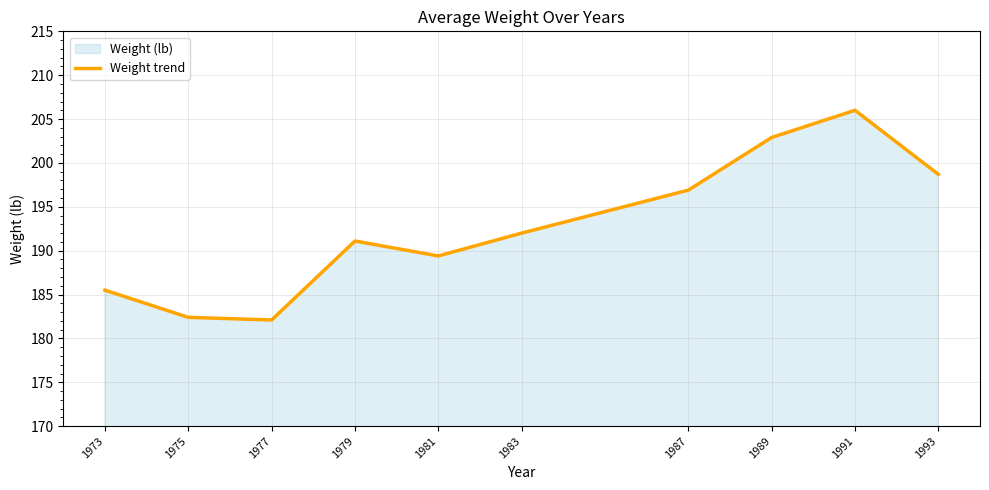

The chart shows a value of 65.6 at 1983. True or false?

False